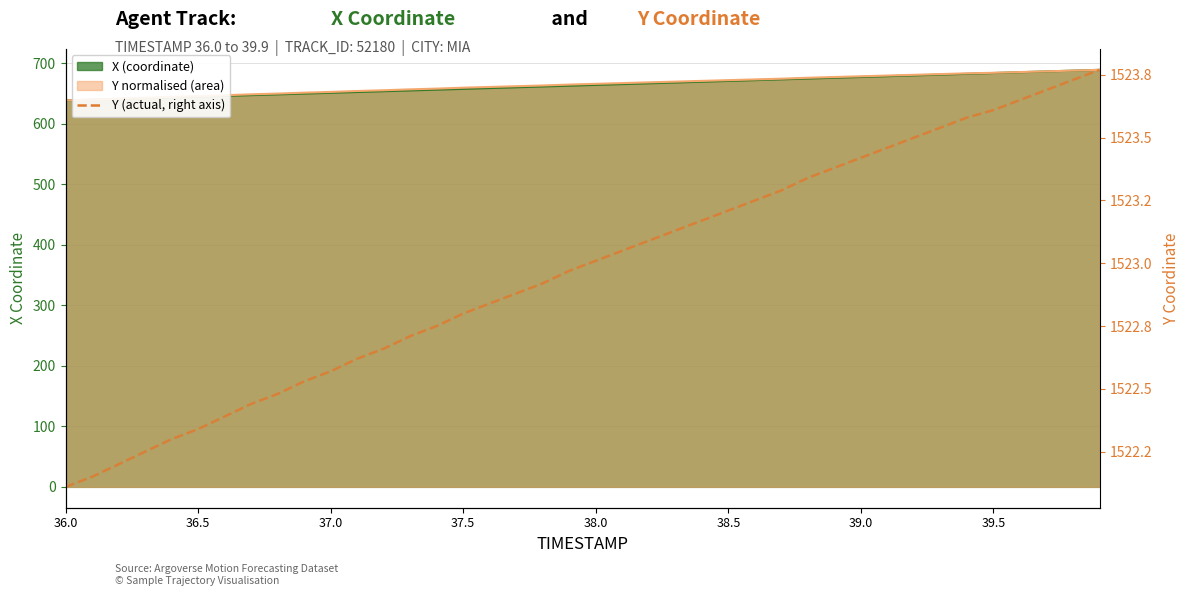

Which category has the lowest value across all series?

36.0